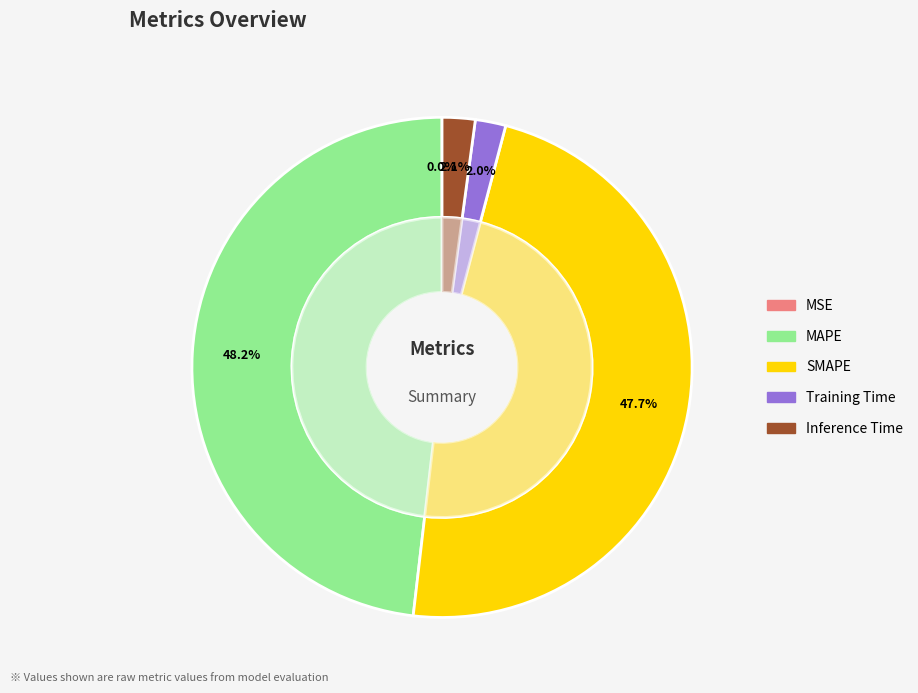

Between MSE and Inference Time, which is larger?

Inference Time